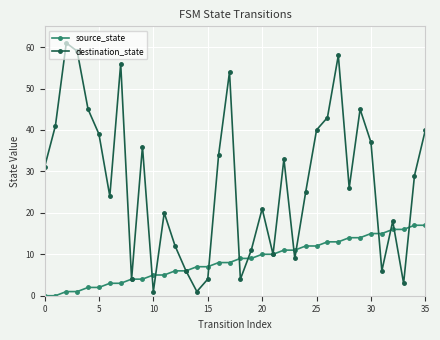

Which series has the largest total across all categories?

destination_state